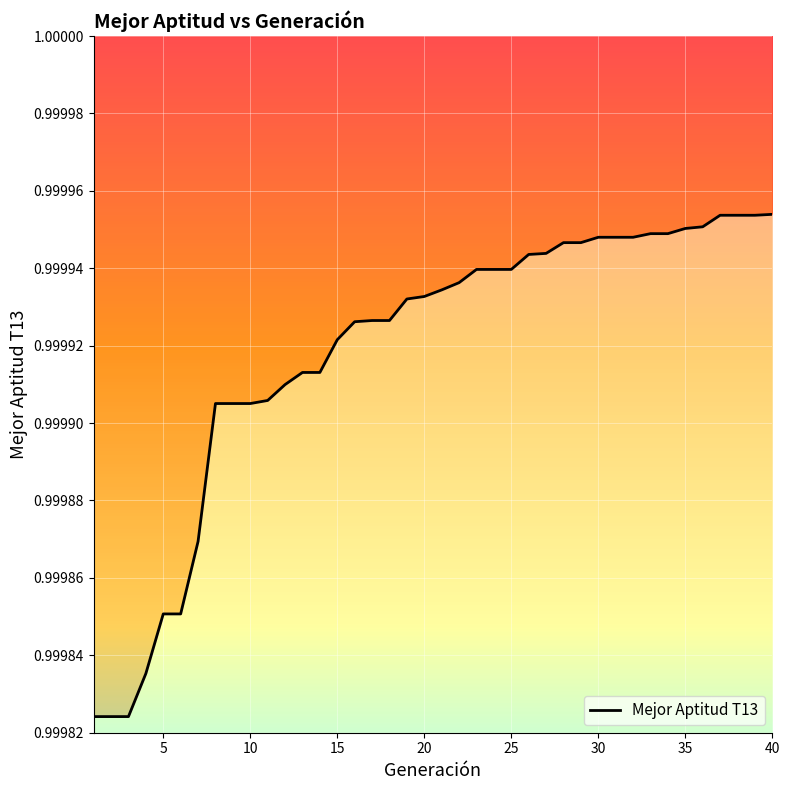

The value at 35 is 1.8. True or false?

False